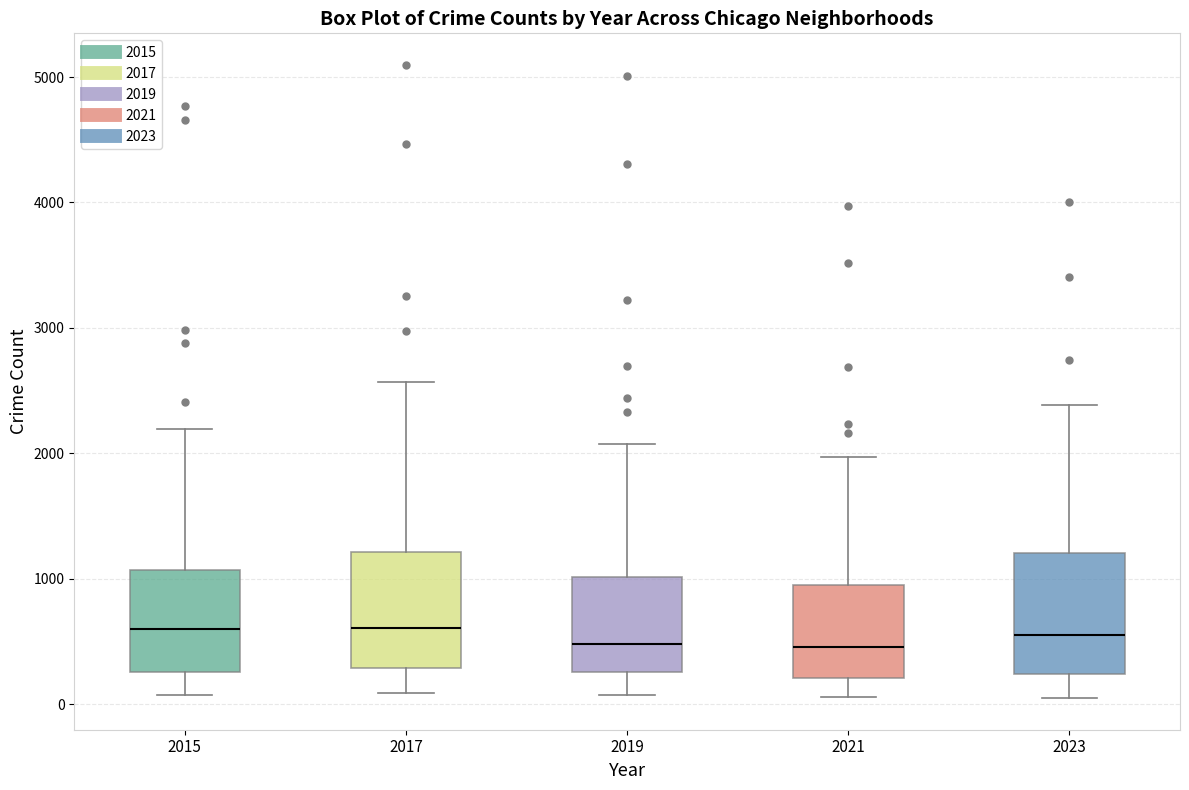

Reading left to right, read every box against the y-axis: the position of its median line, the range the box covers, and the ends of its whiskers. The values are not printed on the chart, so give them approximately, as read against the axis.

2015: median 600, box 300 to 1100, whiskers 100 to 2200
2017: median 600, box 300 to 1200, whiskers 100 to 2600
2019: median 500, box 300 to 1000, whiskers 100 to 2100
2021: median 500, box 200 to 900, whiskers 100 to 2000
2023: median 600, box 200 to 1200, whiskers 100 to 2400